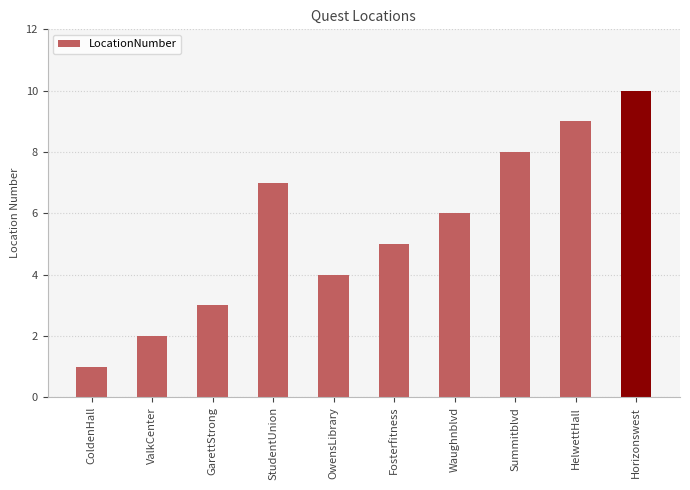

What is the label of the 8th bar from the left?

Summitblvd